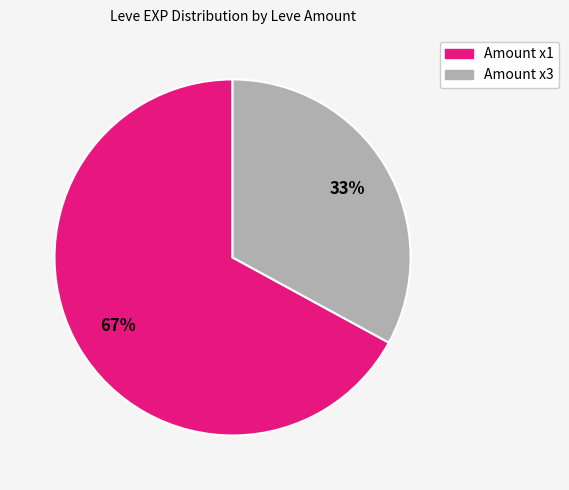

Does any single category account for the majority?

Yes